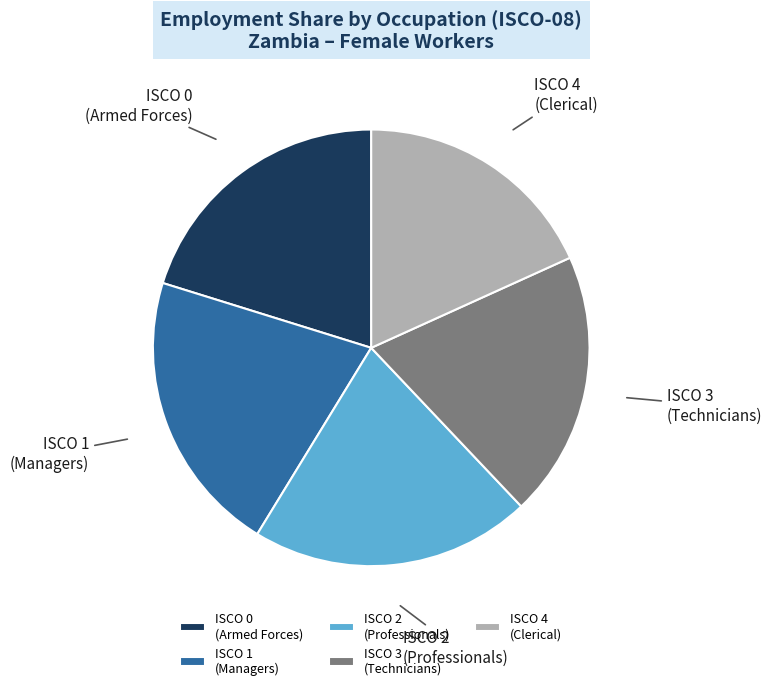

Which category has the smallest portion of the pie?

ISCO 4 (Clerical)